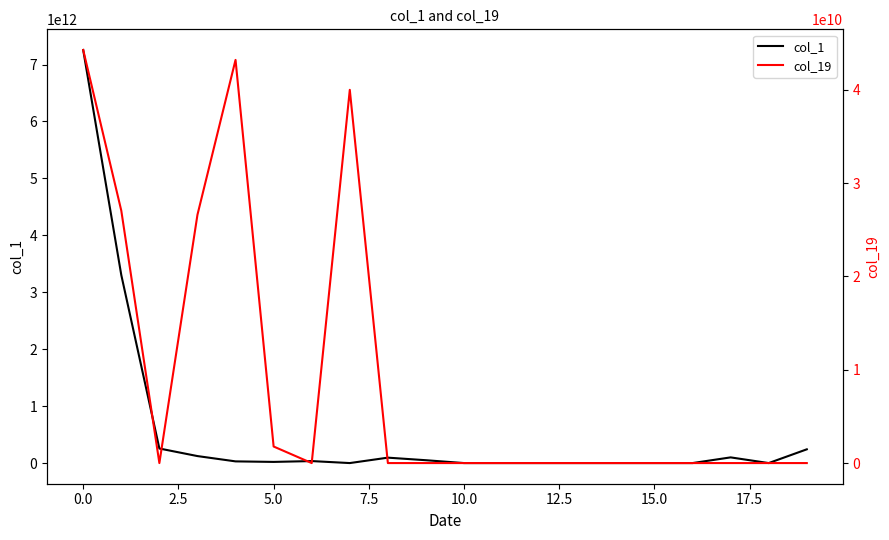

What is the greatest value displayed?

7255761900000